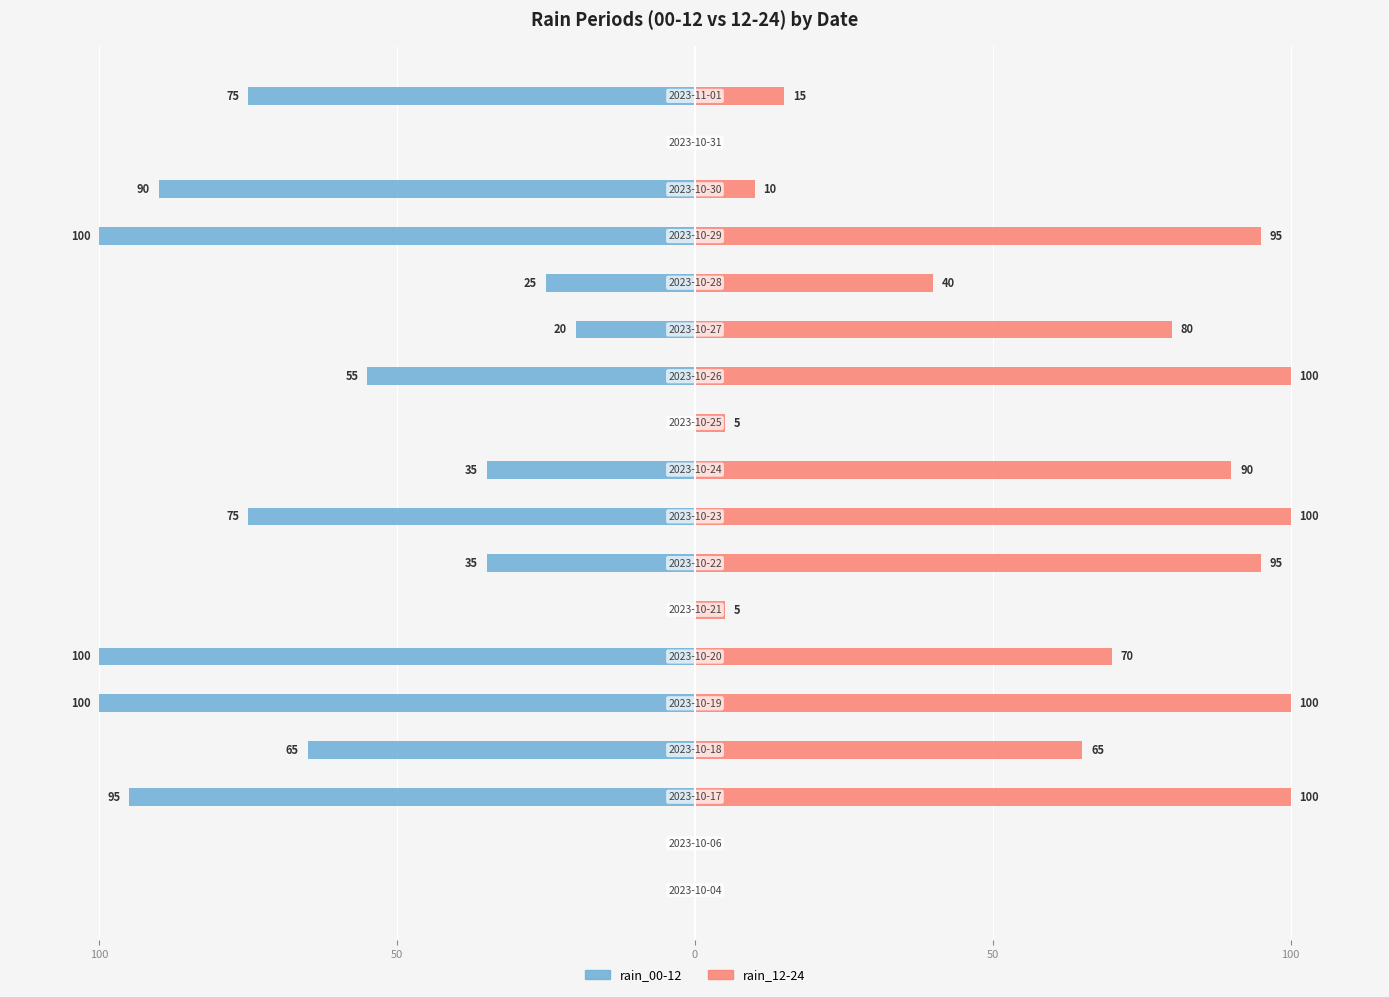

How many categories are shown in the chart?

18